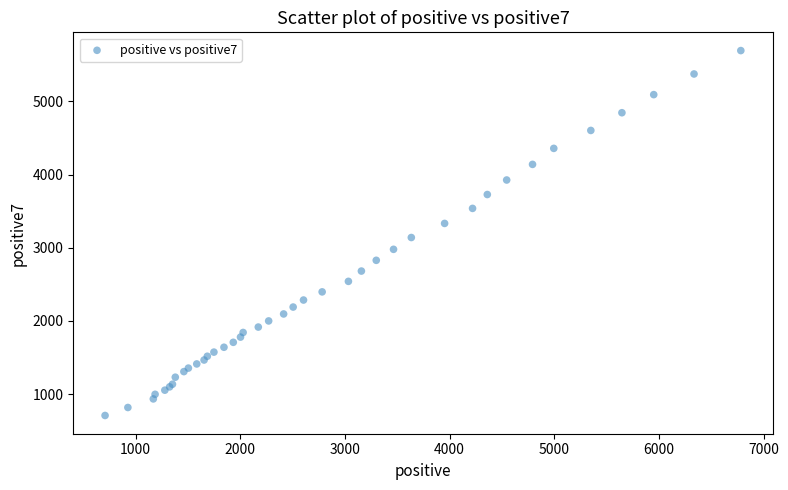

What Y value in the scatter plot is closest to 3201?

3140.0